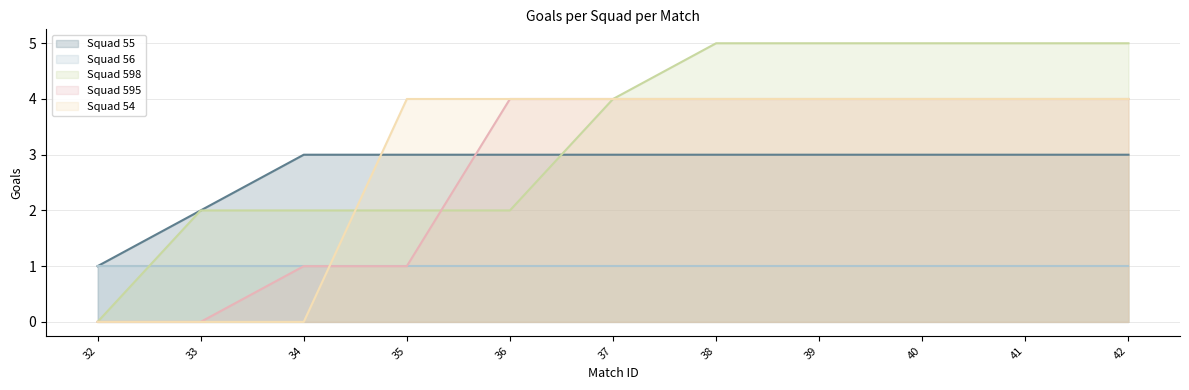

Which series has the largest total across all categories?

Squad 598